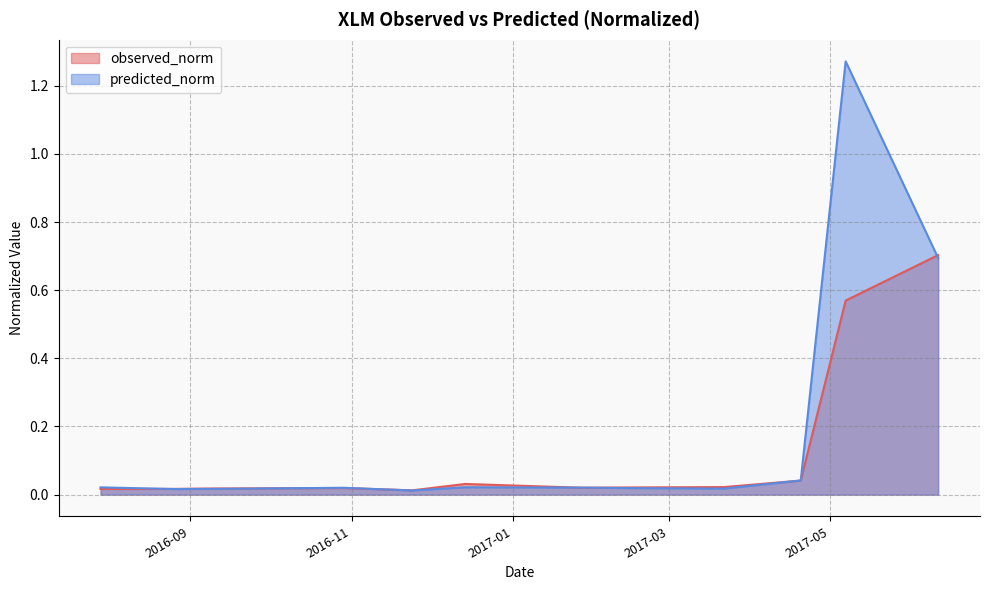

Which category has the lowest value in the predicted_norm series?

2016-11-24